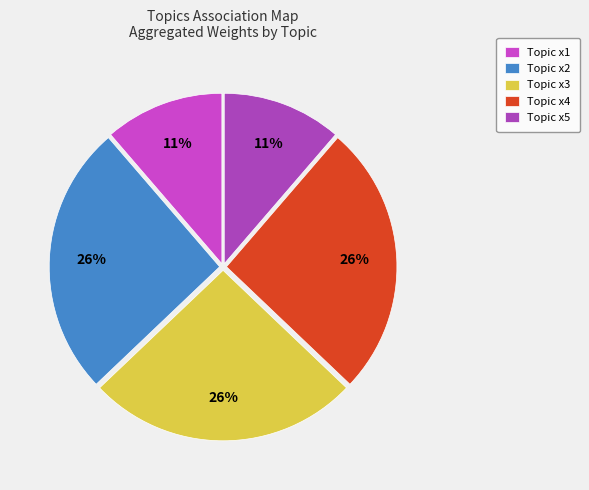

Count the number of slices in the pie.

5